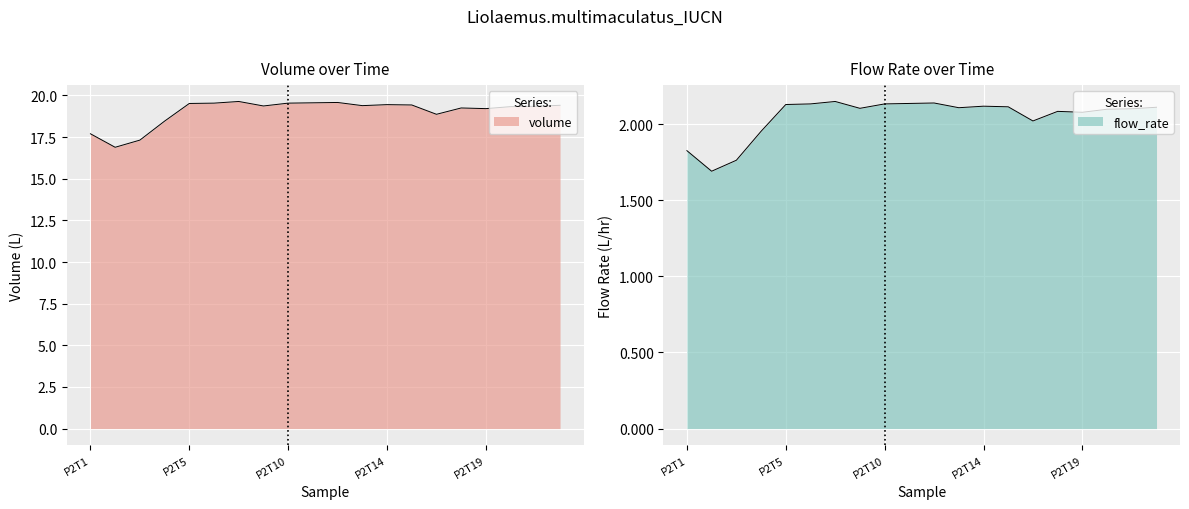

The volume series shows 19.4 at P2T15. True or false?

True